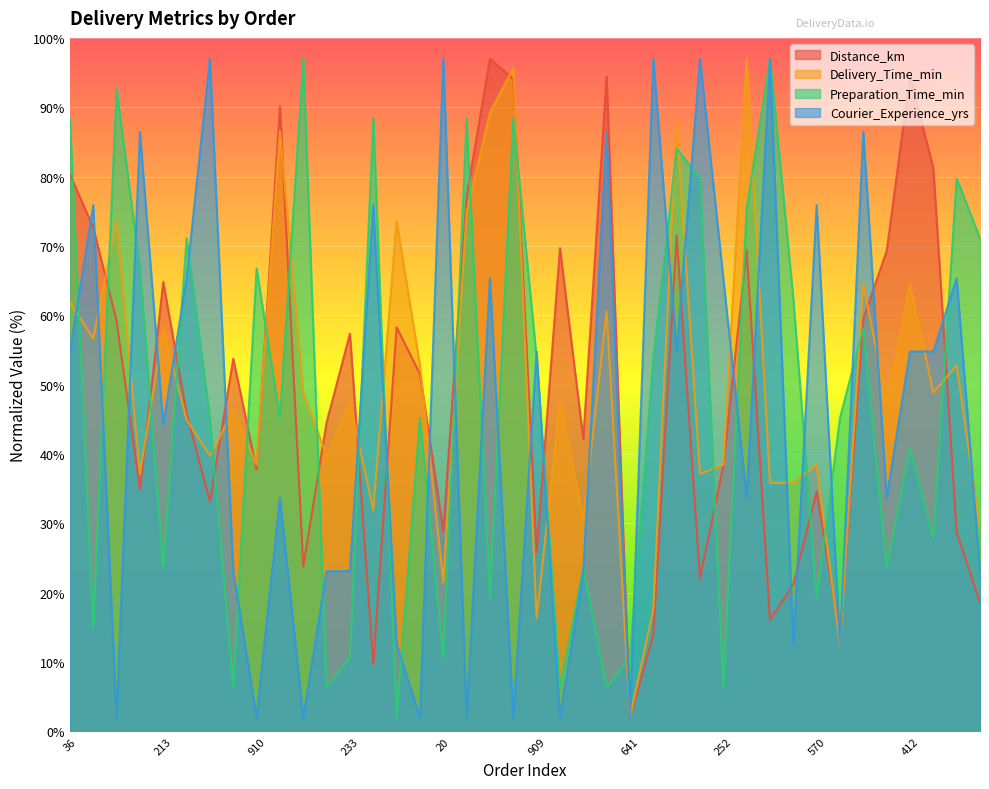

What is the average value of the Courier_Experience_yrs series?

45.5